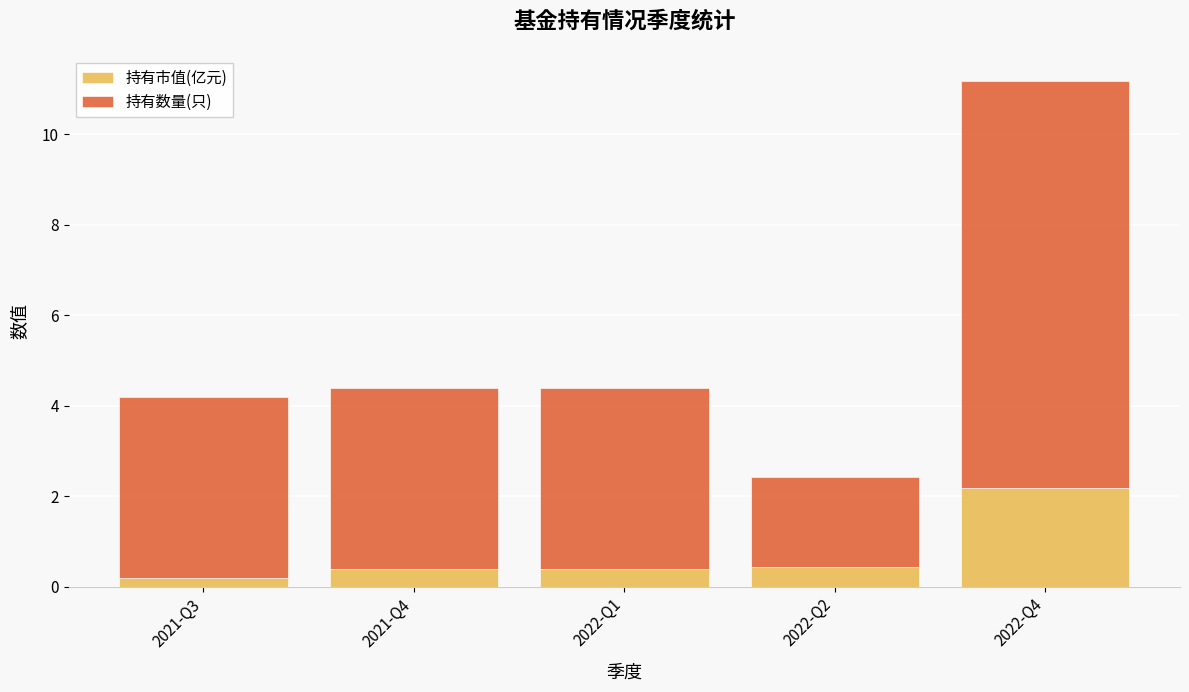

True or false: 持有市值(亿元) has a value of 2.2 at 2022-Q4.

True